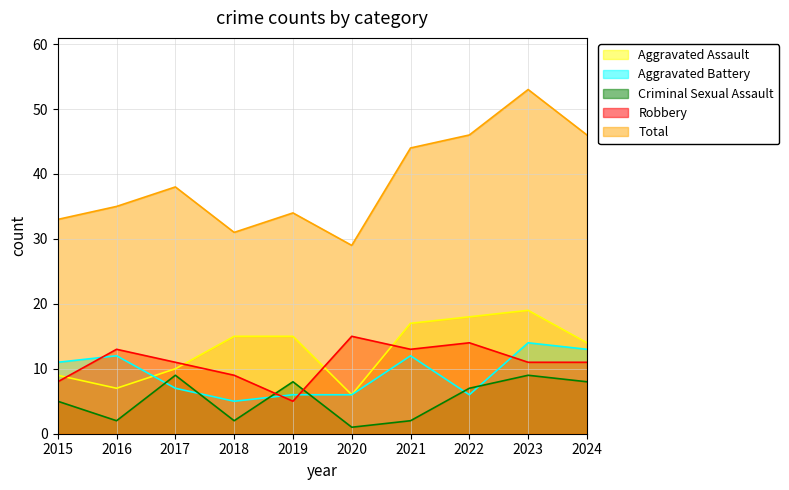

Is it true that Total equals 50 at 2016?

False